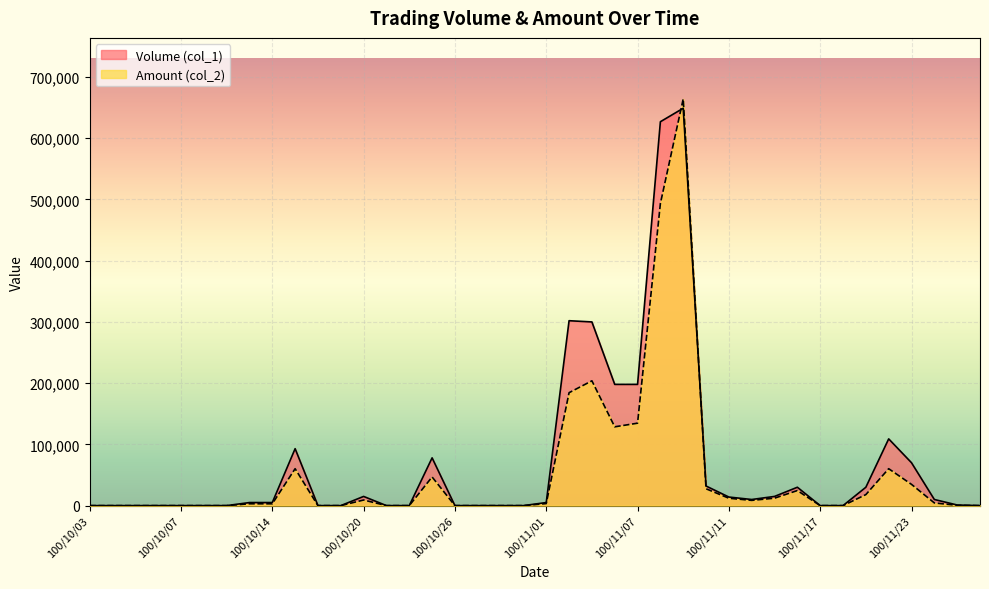

Reading right to left, list all the values displayed in this chart.

Volume (col_1): 0	1000	10000	70000	109000	30000	0	0	30000	15000	10000	14000	32000	649000	627000	198000	198000	300000	302000	5000	0	0	0	0	78000	0	0	15000	0	0	93000	5000	5000	0	0	0	0	0	0	0
Amount (col_2): 0	470	4400	34700	60280	18000	0	0	24600	12150	8550	12060	27500	664280	493460	134640	128700	203850	184420	3300	0	0	0	0	46800	0	0	9150	0	0	60300	2950	3000	0	0	0	0	0	0	0